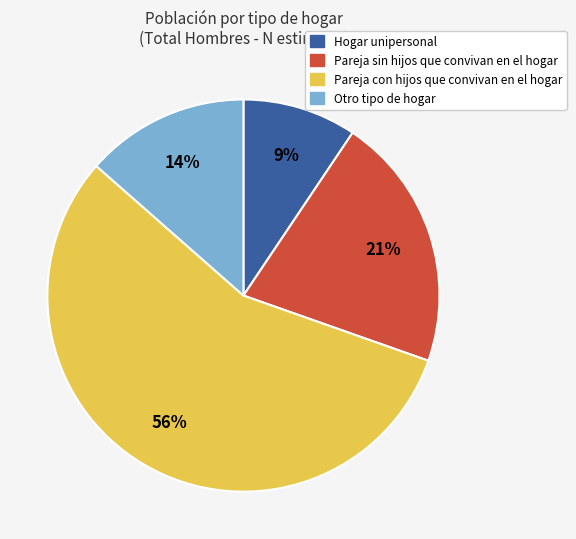

What percentage is the Hogar unipersonal slice, to the nearest percent?

9%